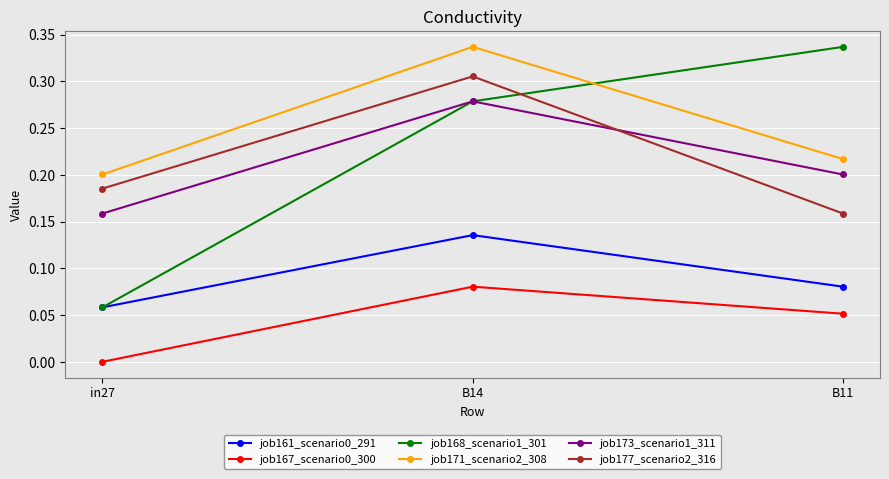

Which series changed the most between in27 and B11?

job168_scenario1_301